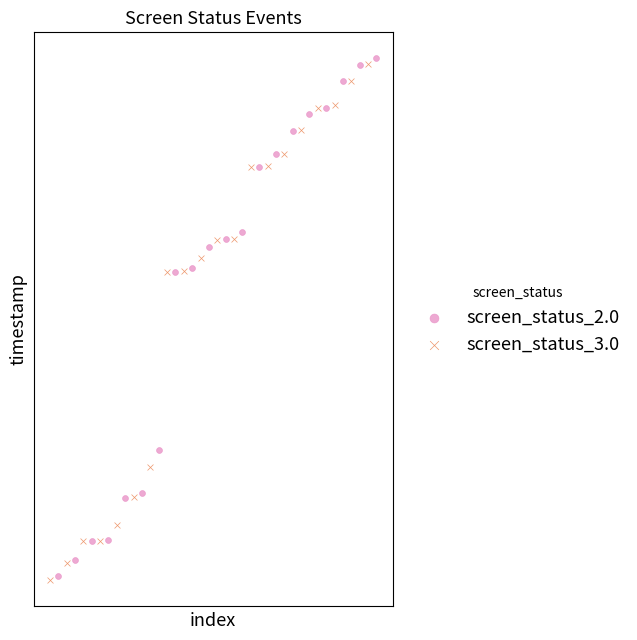

Which series has the largest Y range (max minus min)?

screen_status_2.0